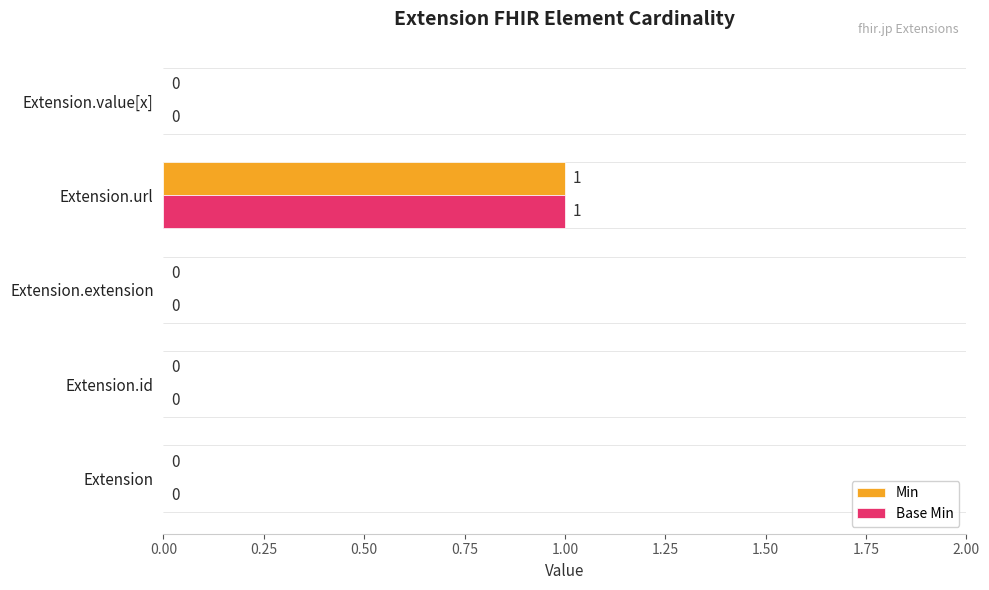

At which category is the sum across all series the highest?

Extension.url